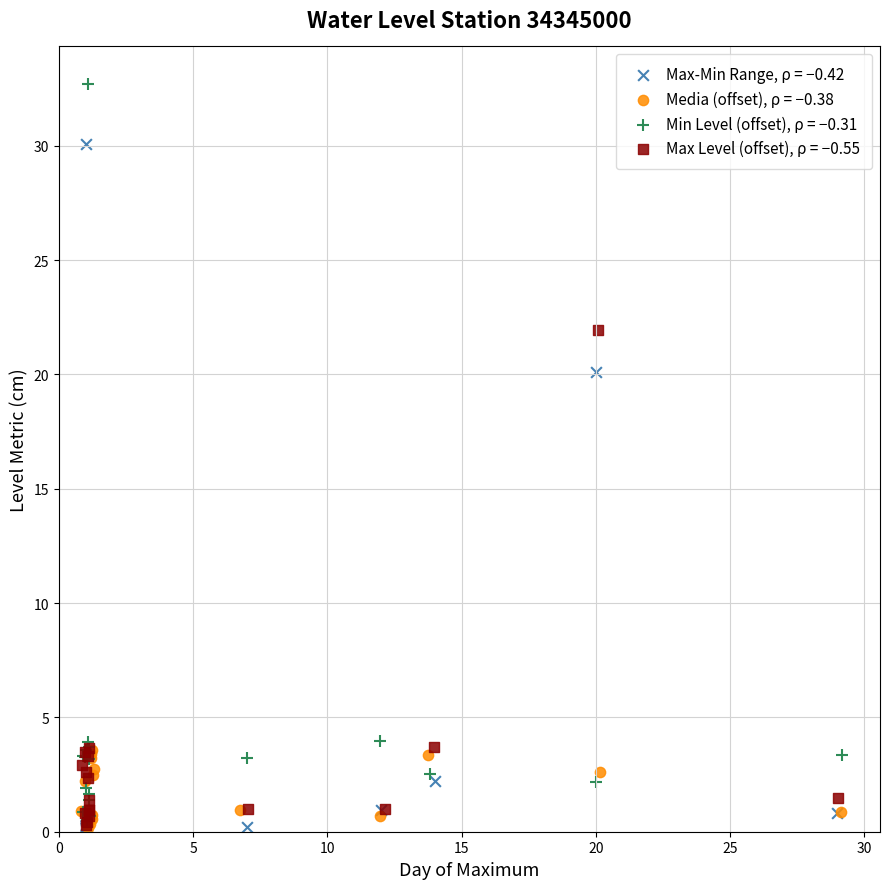

What are all the series names shown in the legend?

Max-Min Range, ρ = −0.42, Media (offset), ρ = −0.38, Min Level (offset), ρ = −0.31, Max Level (offset), ρ = −0.55